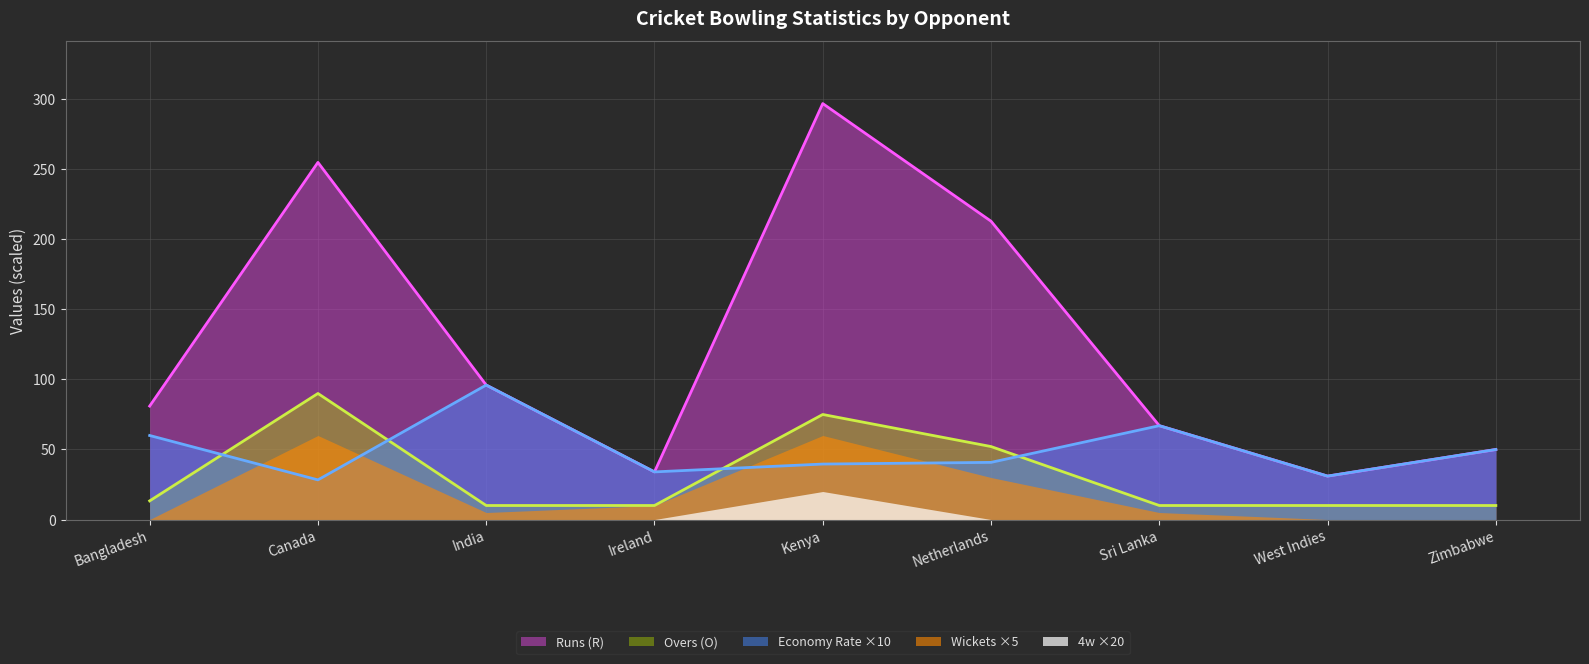

At which category is the sum across all series the highest?

Kenya